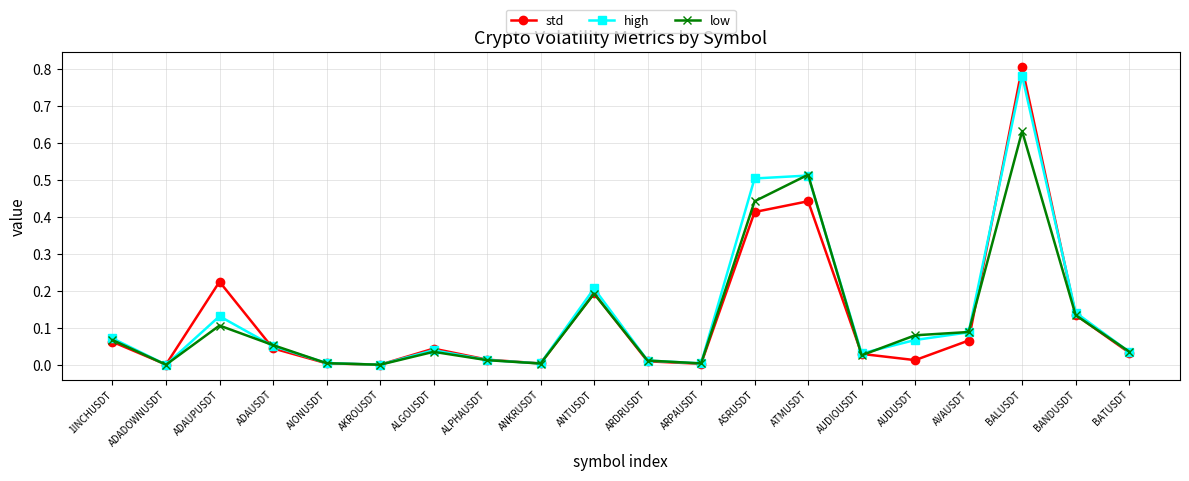

How many distinct data groups are displayed?

3